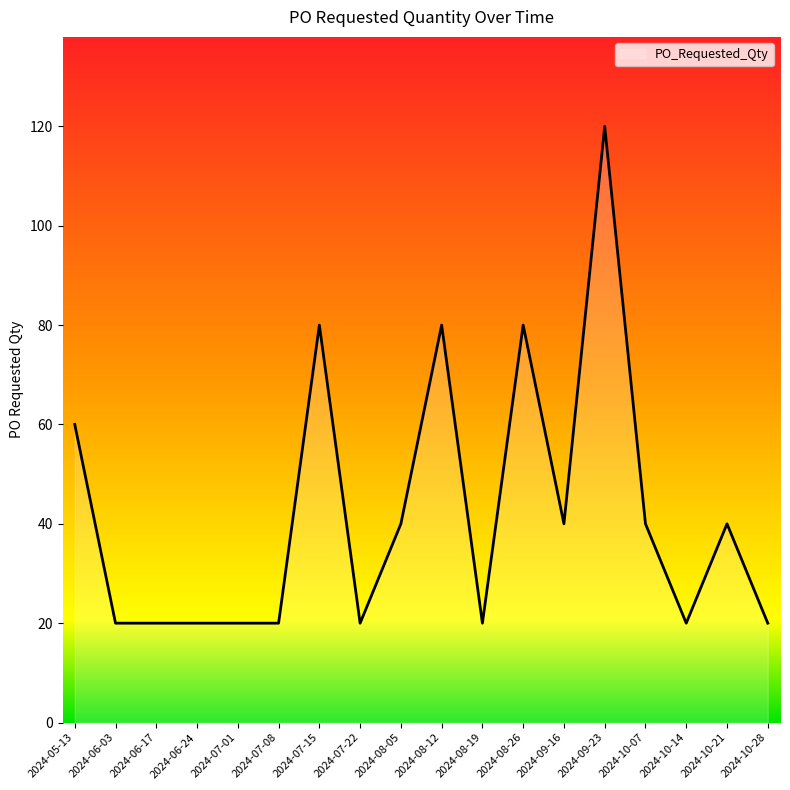

The chart shows a value of 20 at 2024-08-19. True or false?

True